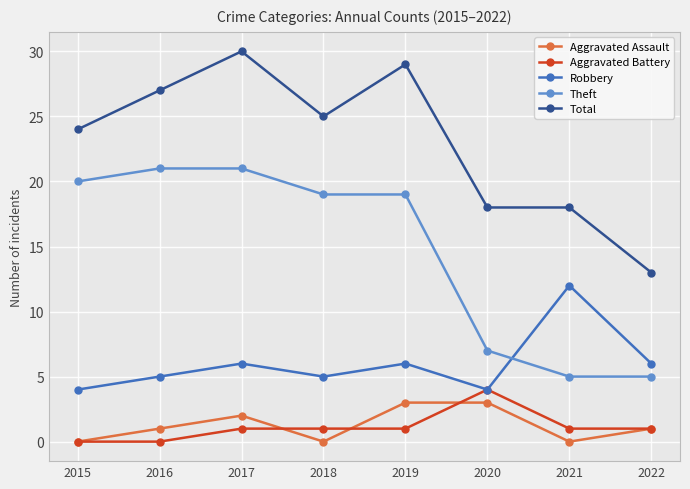

Does the chart have visible grid lines?

Yes